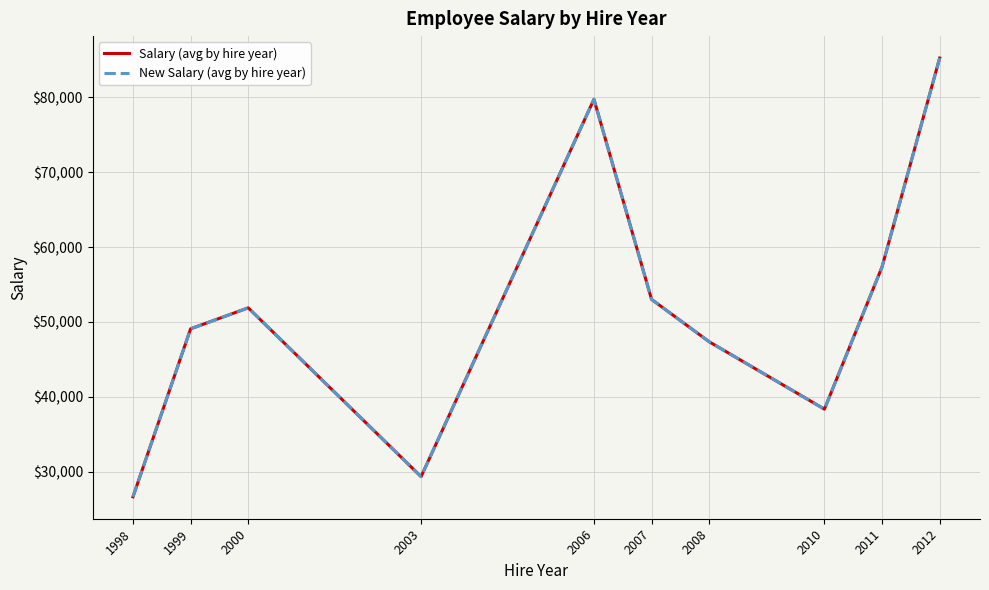

Which has a higher value, 1999 or 2000?

2000